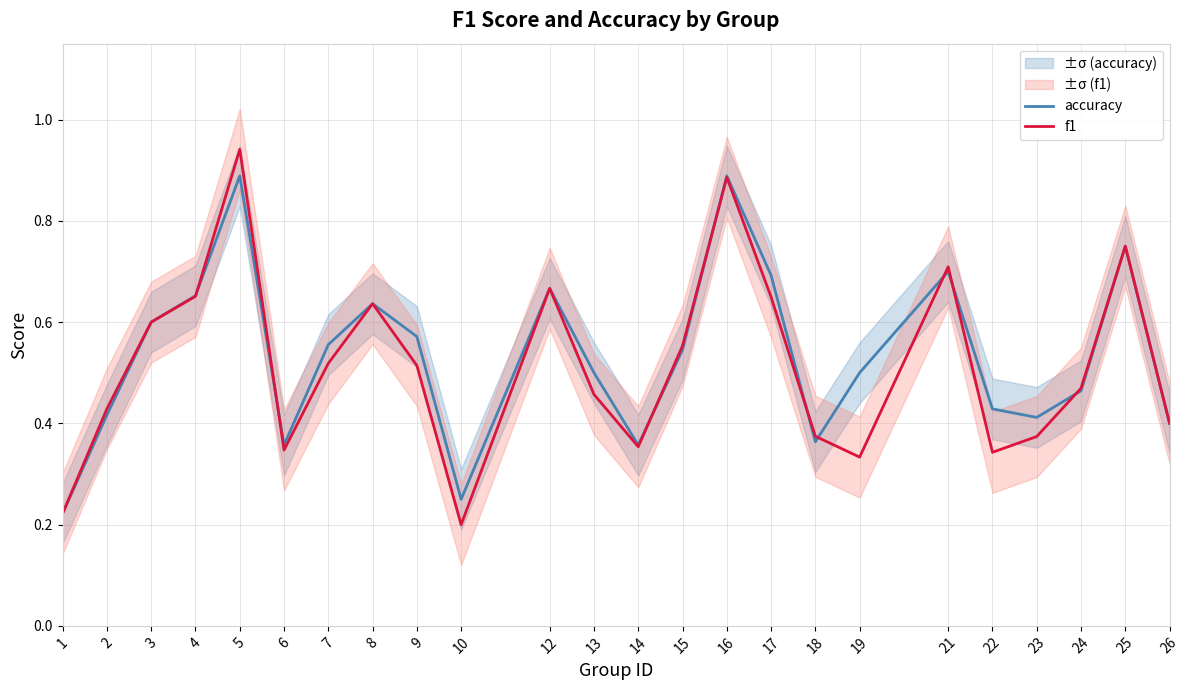

Where do f1 and accuracy first cross each other?

4 and 5